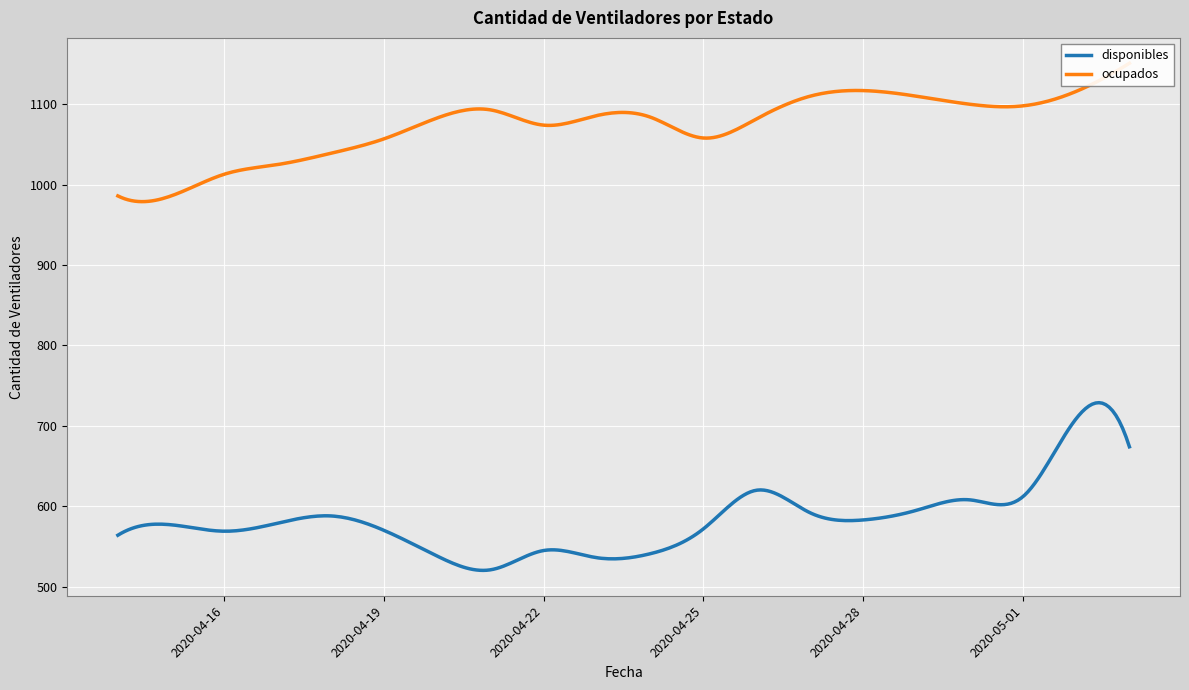

Where is the first local maximum for ocupados?

2020-04-21